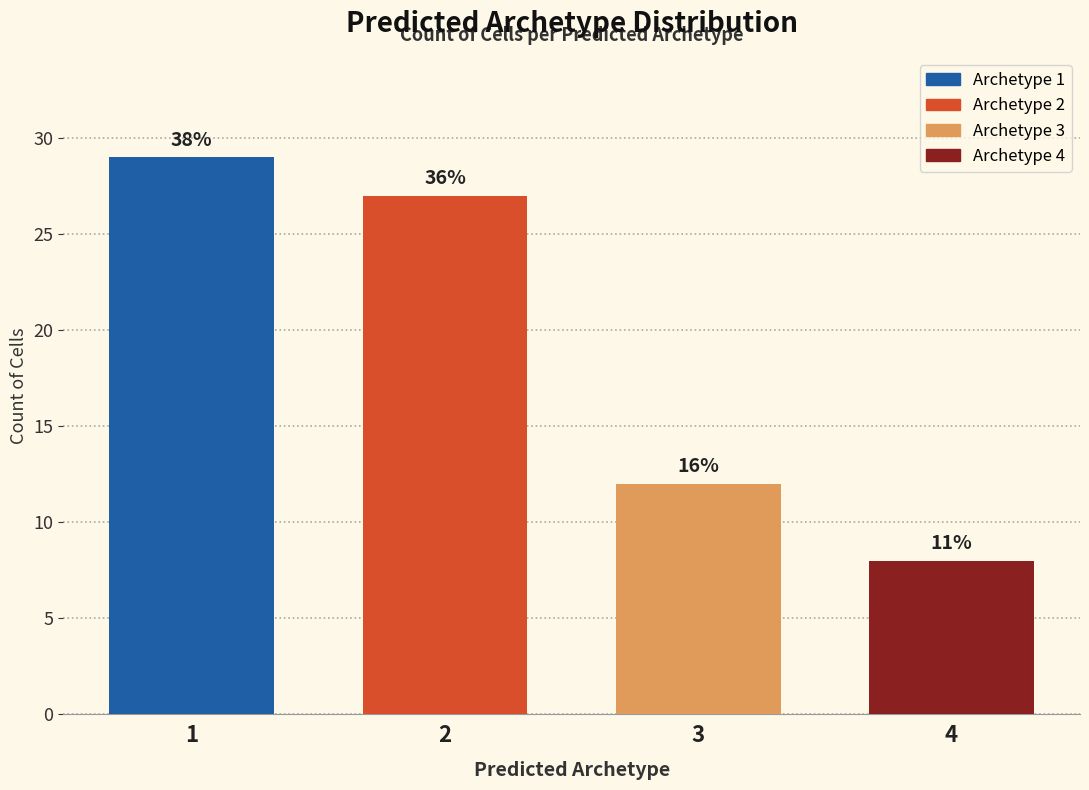

What is the approximate value at 1, to the nearest 5?

30